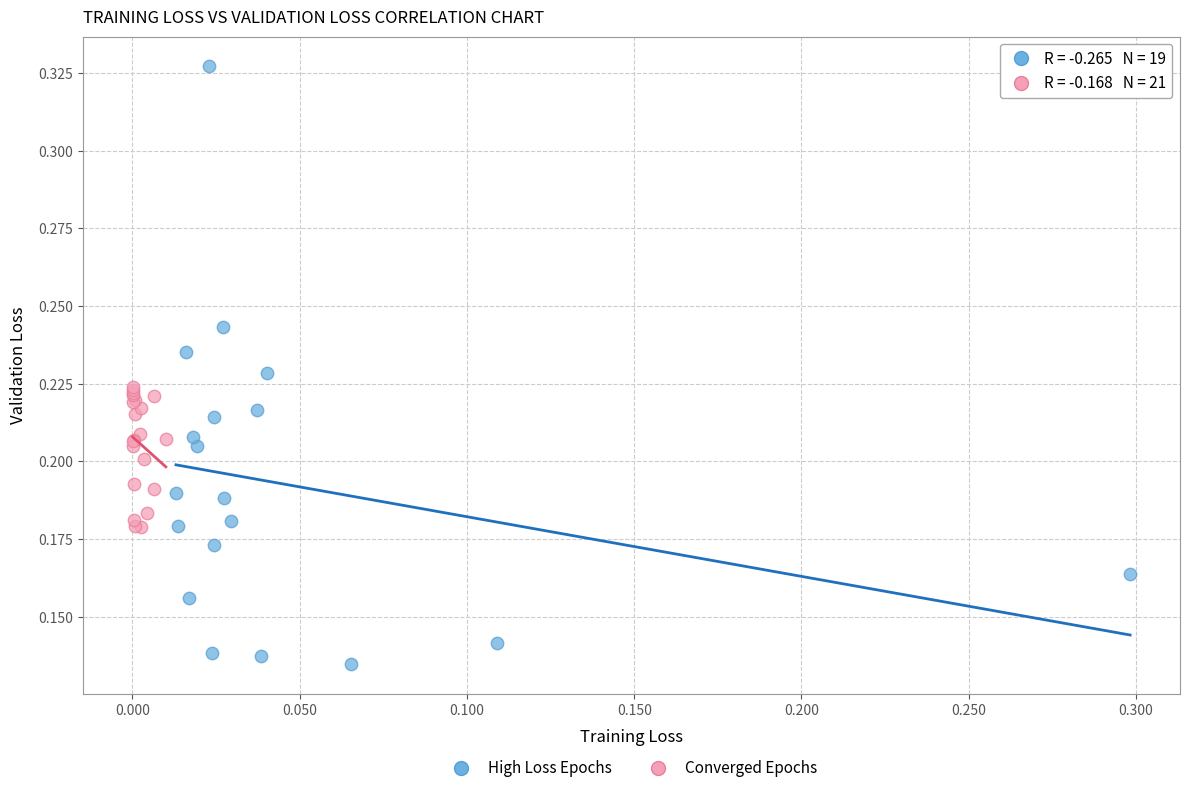

What are all the series names shown in the legend?

High Loss Epochs, Converged Epochs